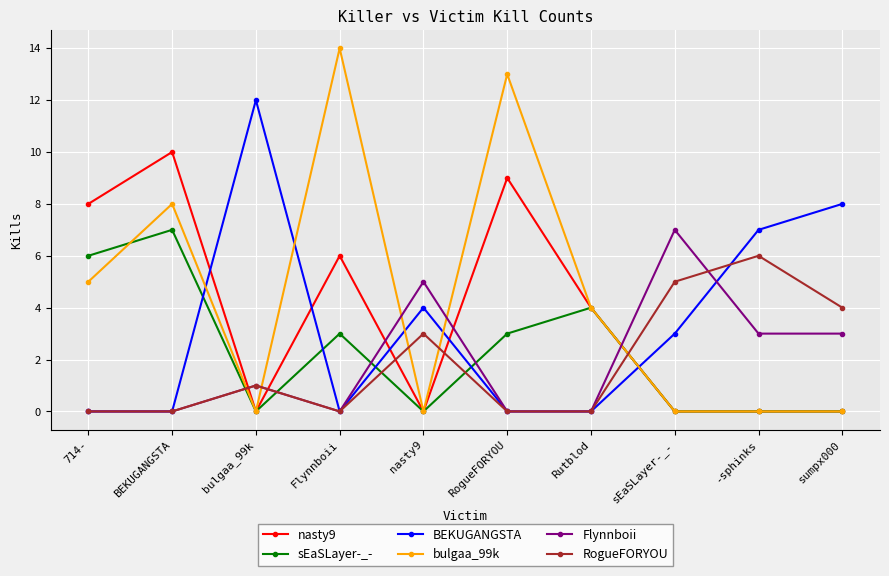

What position from the left is BEKUGANGSTA?

2